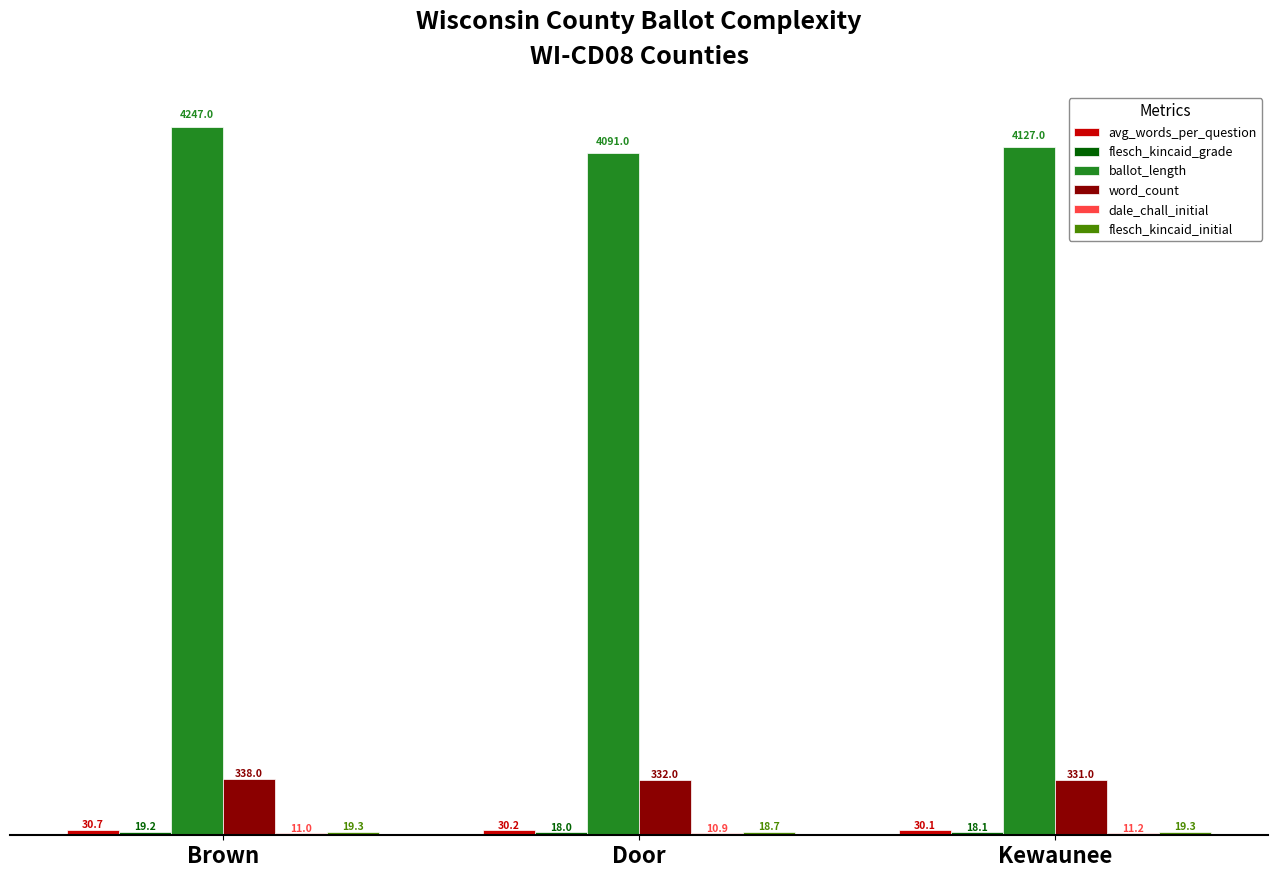

Which series has the largest total across all categories?

ballot_length